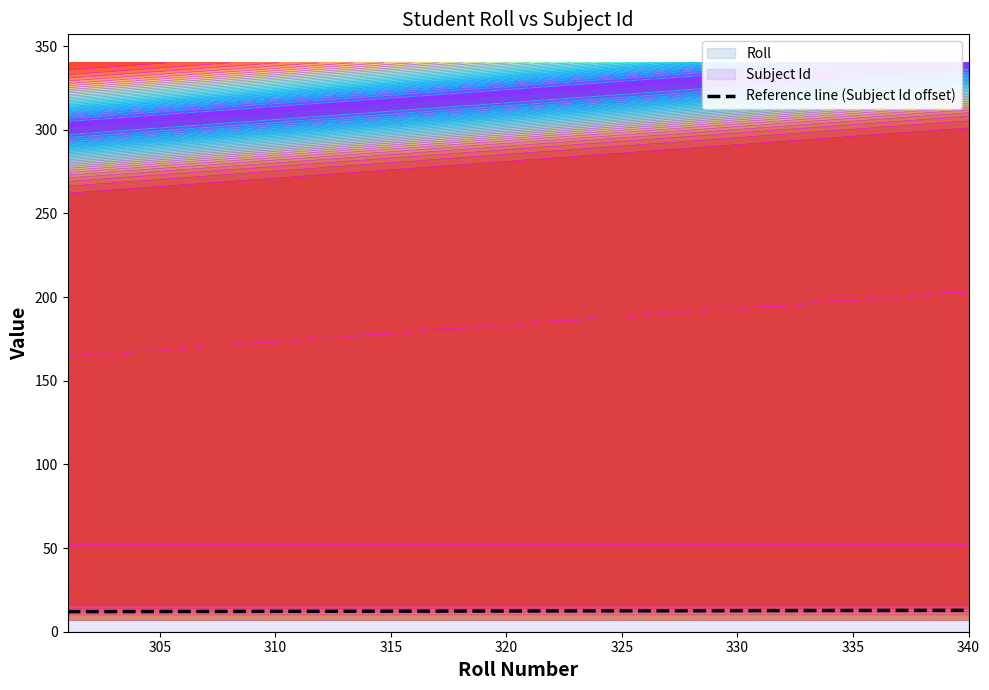

What value does the data have at 310?

12.0